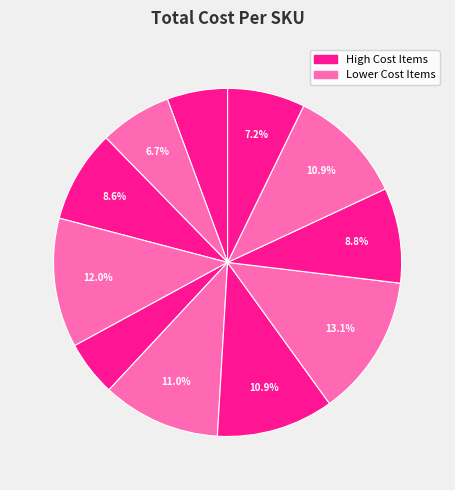

How many segments does this pie chart have?

11